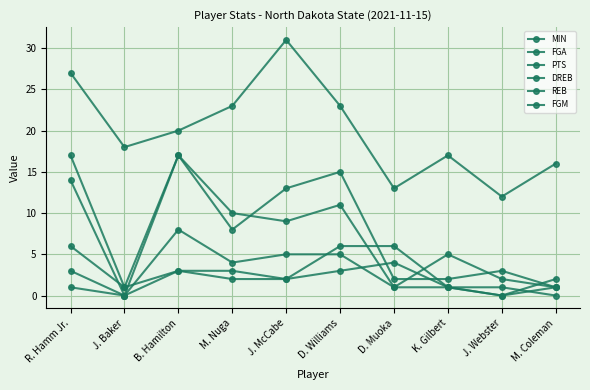

Is this an area chart (filled region under the line)?

No